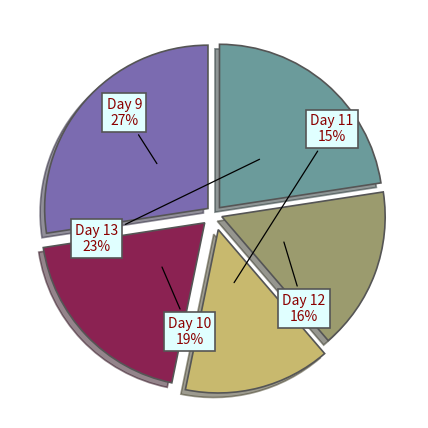

To the nearest percent, what is the average slice percentage?

20%